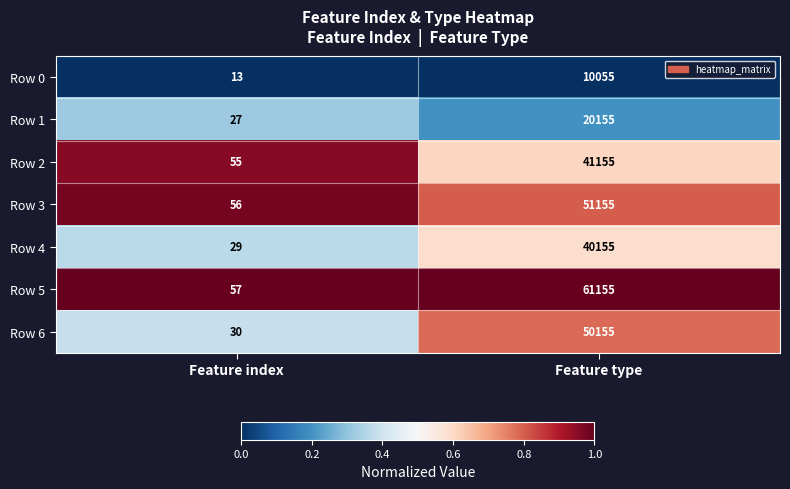

Between Feature index and Feature type, which series saw the biggest shift?

Row 5